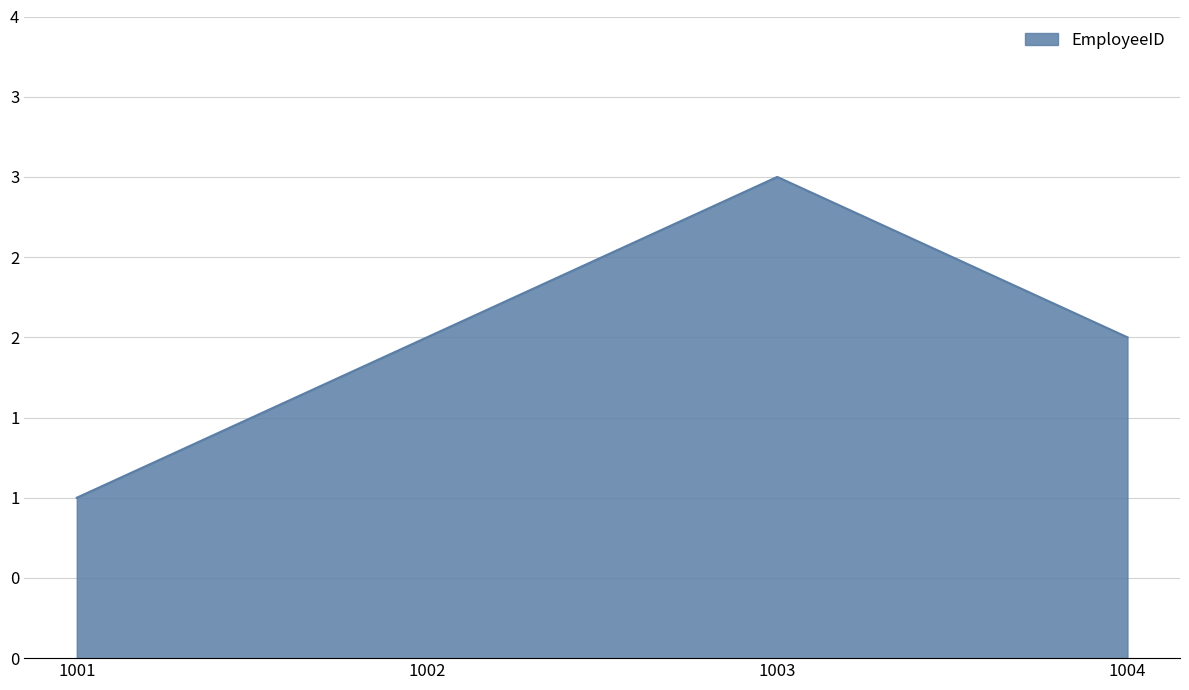

Does the chart have visible grid lines?

Yes